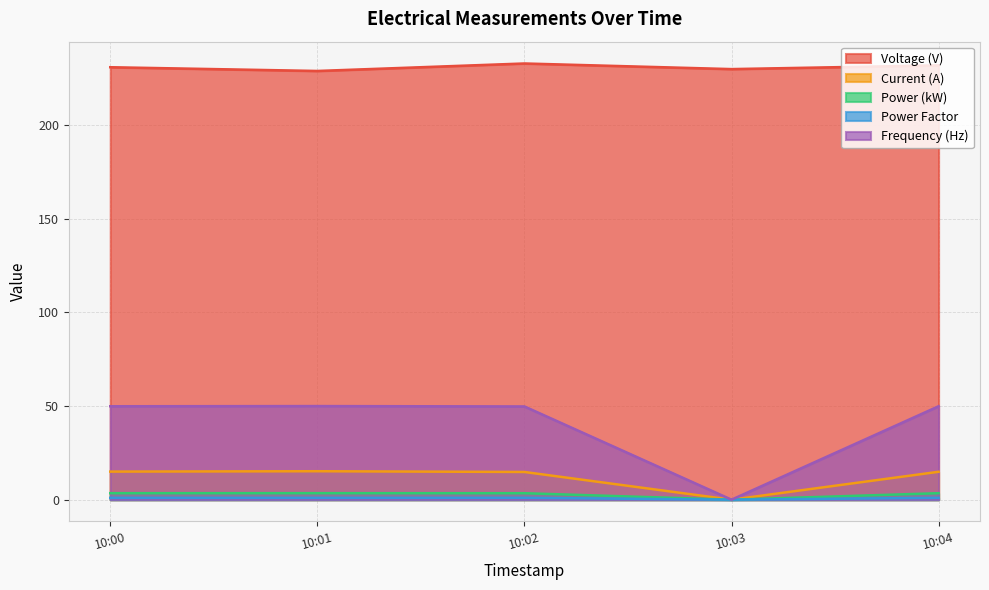

True or false: Power (kW) has a value of 3.5 at 10:04.

True